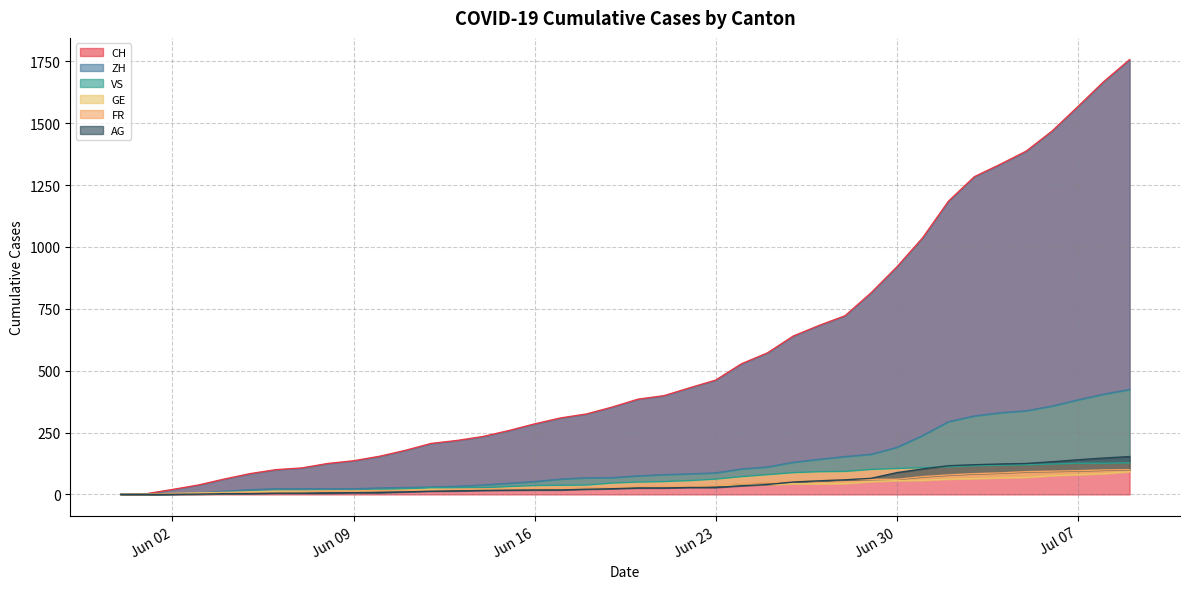

True or false: ZH and AG intersect in this chart.

False